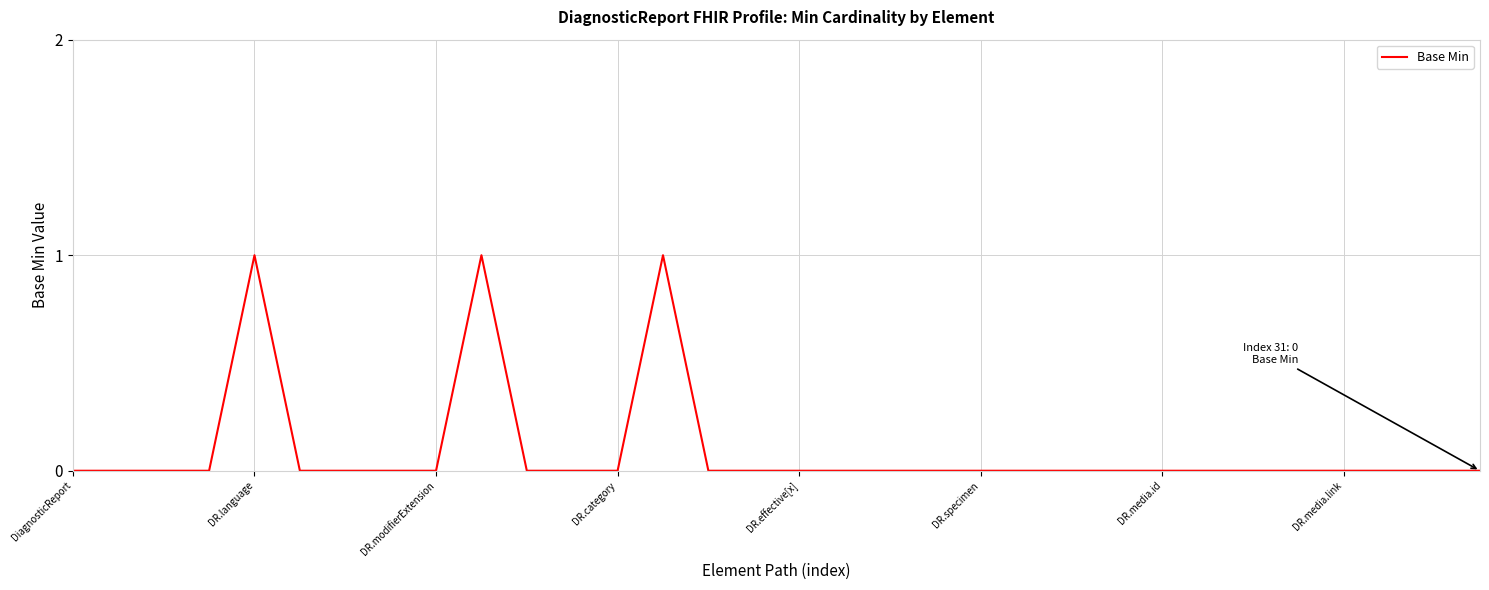

Is this an area chart (filled region under the line)?

No